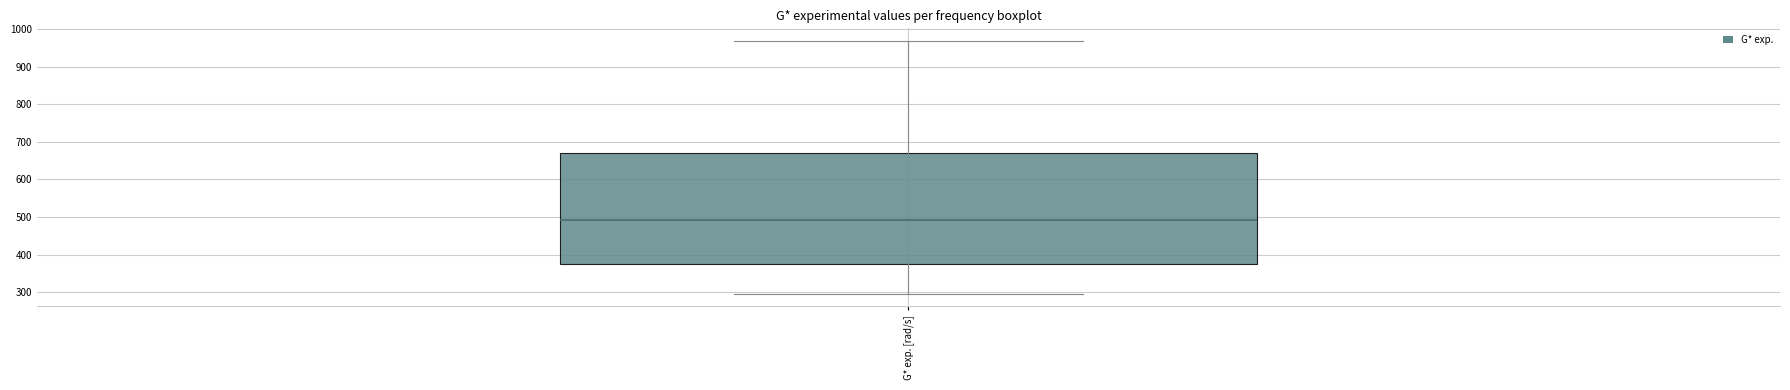

Read this box plot against the y-axis: the position of the median line, the range covered by the box, and the ends of both whiskers. The values are not printed on the chart, so give them approximately, as read against the axis.

median 490, box 380 to 670, whiskers 300 to 970